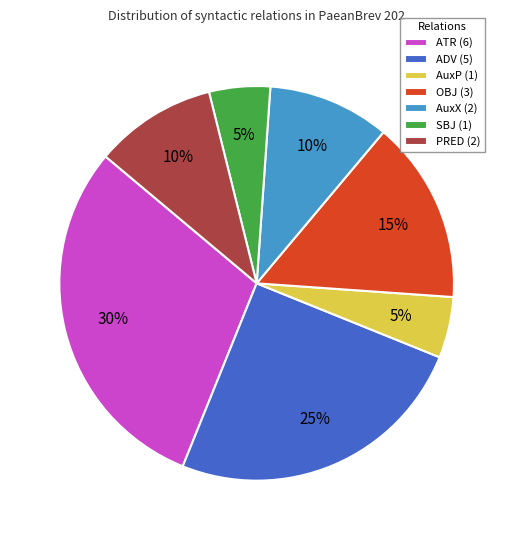

What is the ratio of the value at SBJ (1) to the value at AuxX (2)?

0.5